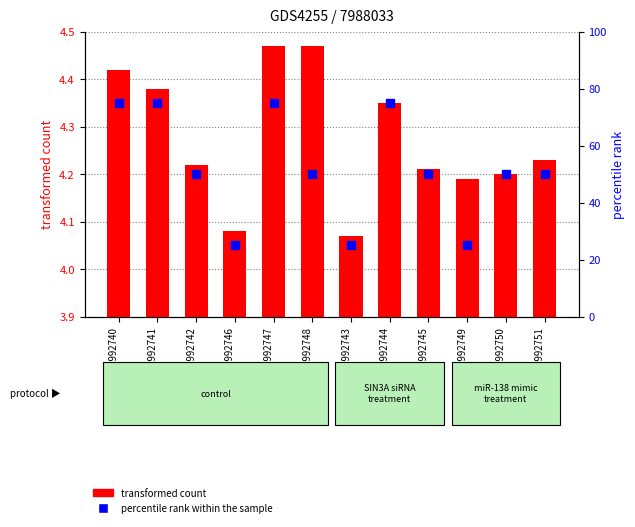

Which series has the largest Y range (max minus min)?

percentile rank within the sample